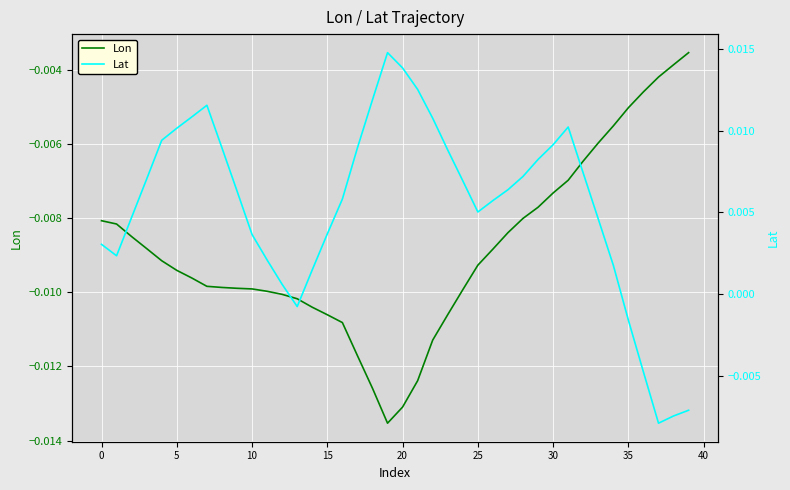

The value of Lon at 36 is -0.0. True or false?

True